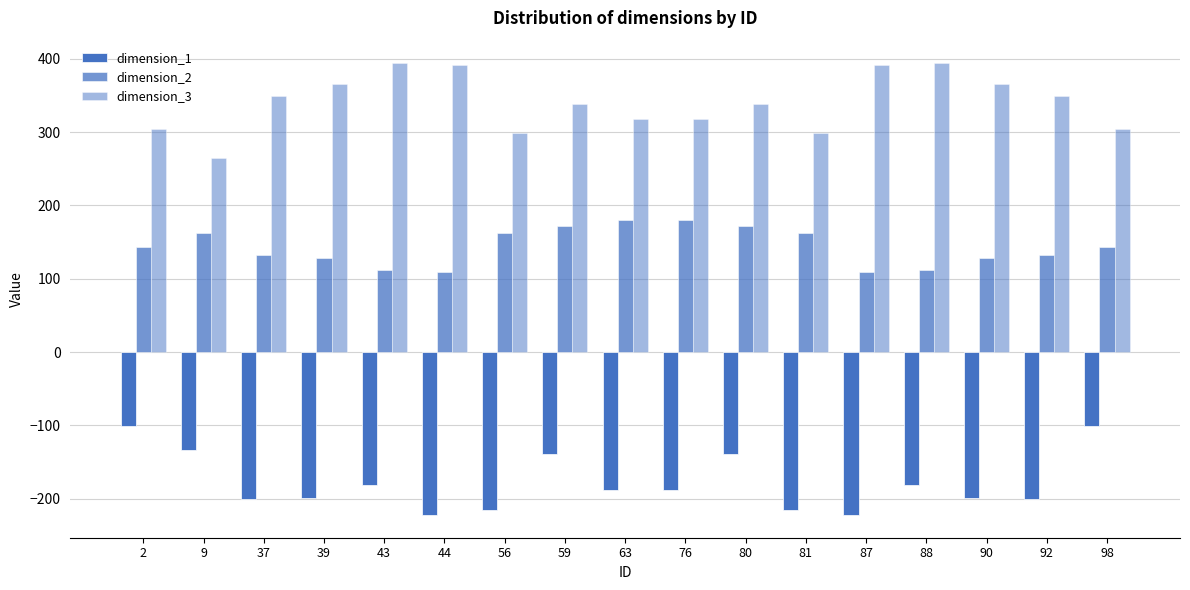

How many bars are there in total?

51